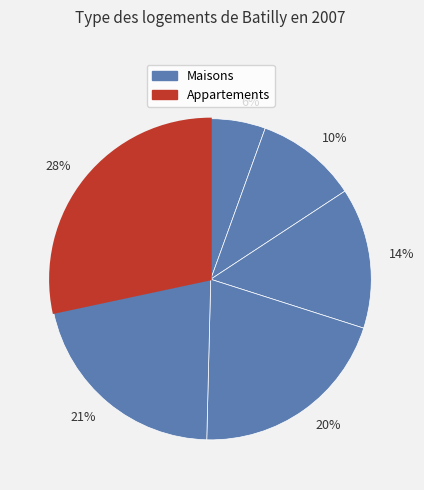

Rank the categories by value from highest to lowest.

28%, 21%, 20%, 14%, 10%, 6%